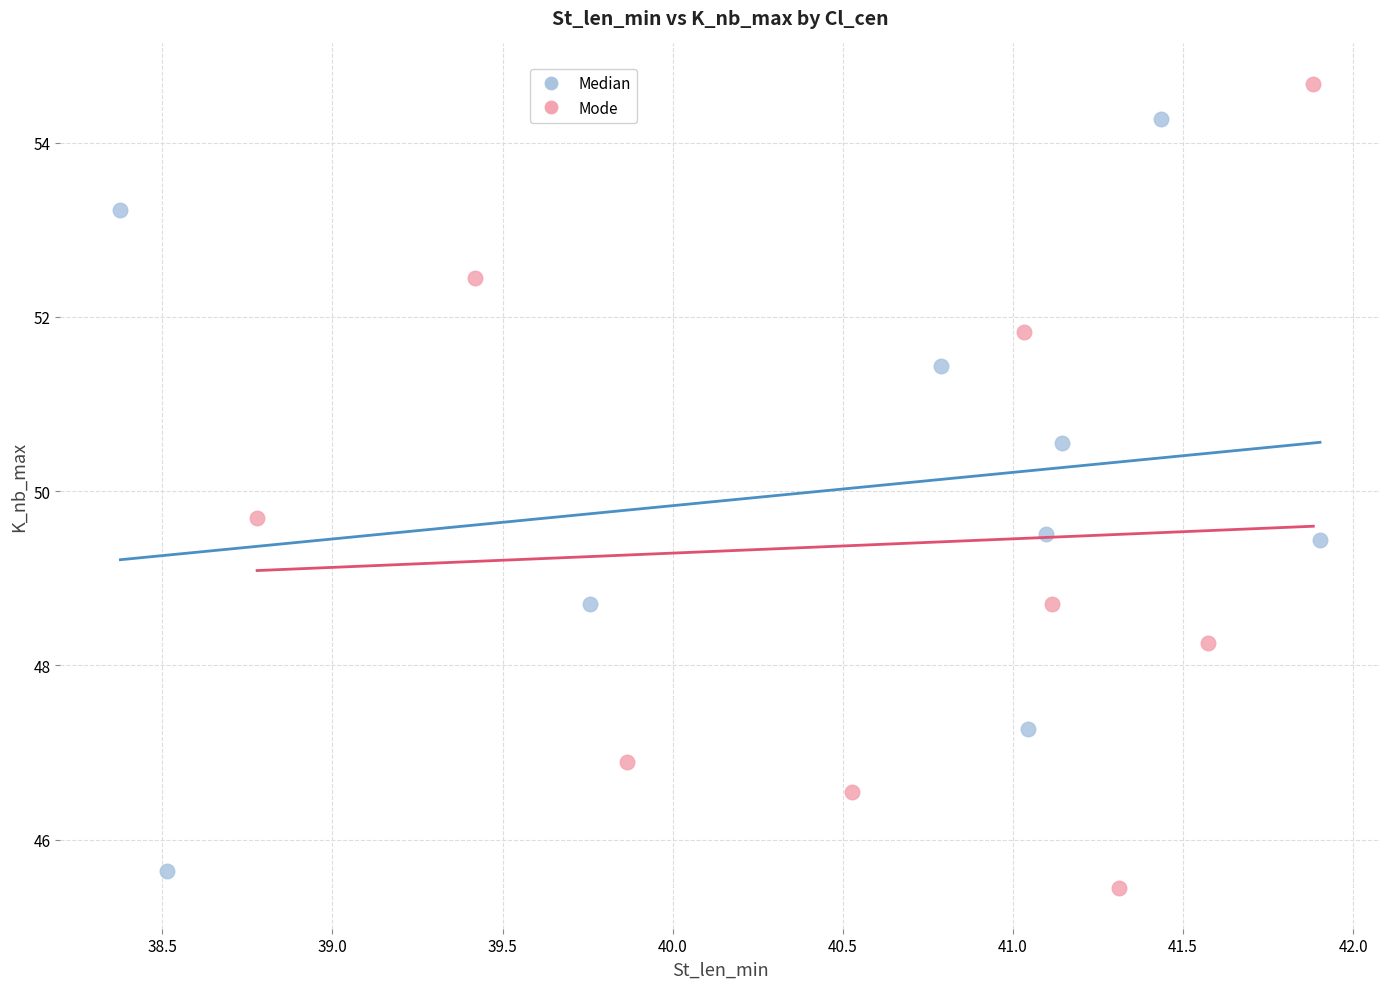

Which series reaches the maximum Y coordinate?

Mode